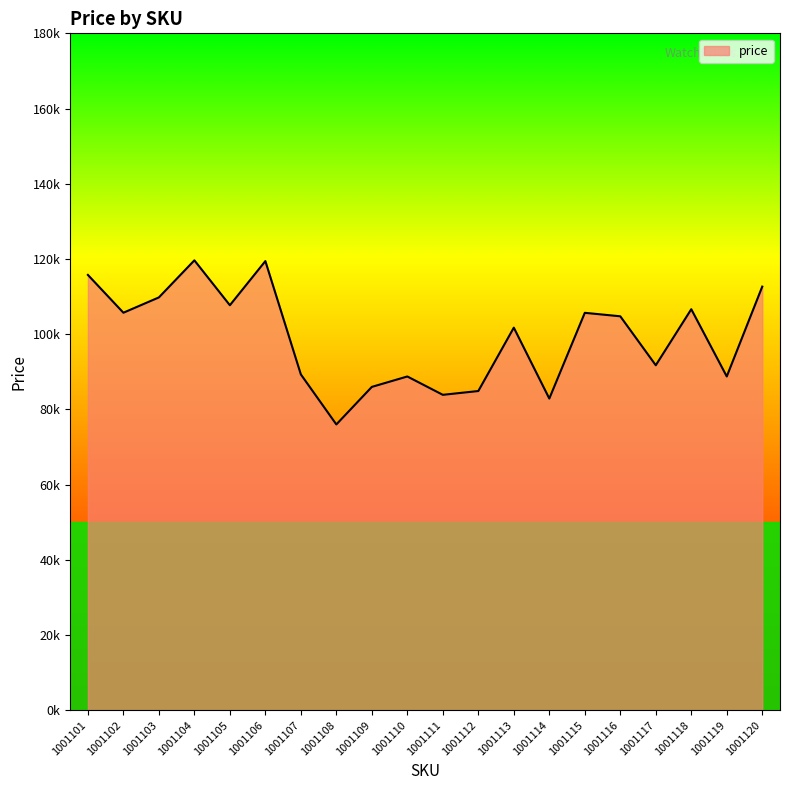

Is this an area chart (filled region under the line)?

Yes